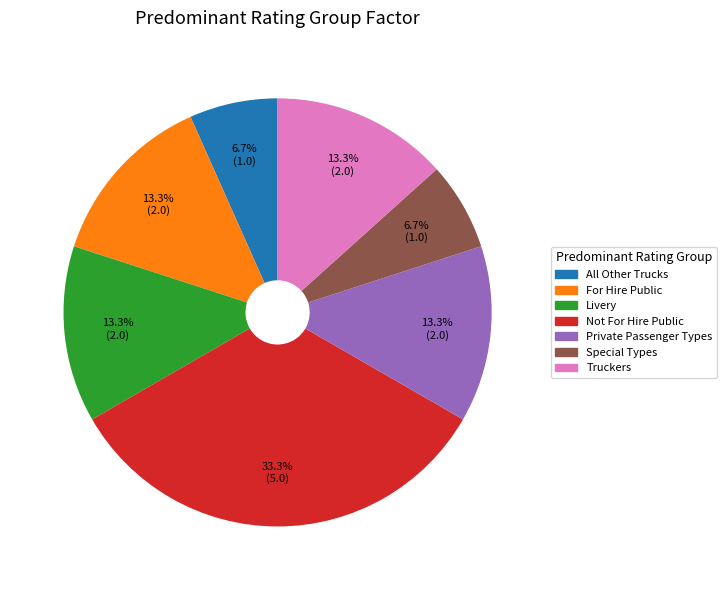

What is the total percentage of Livery and Special Types?

20.0%